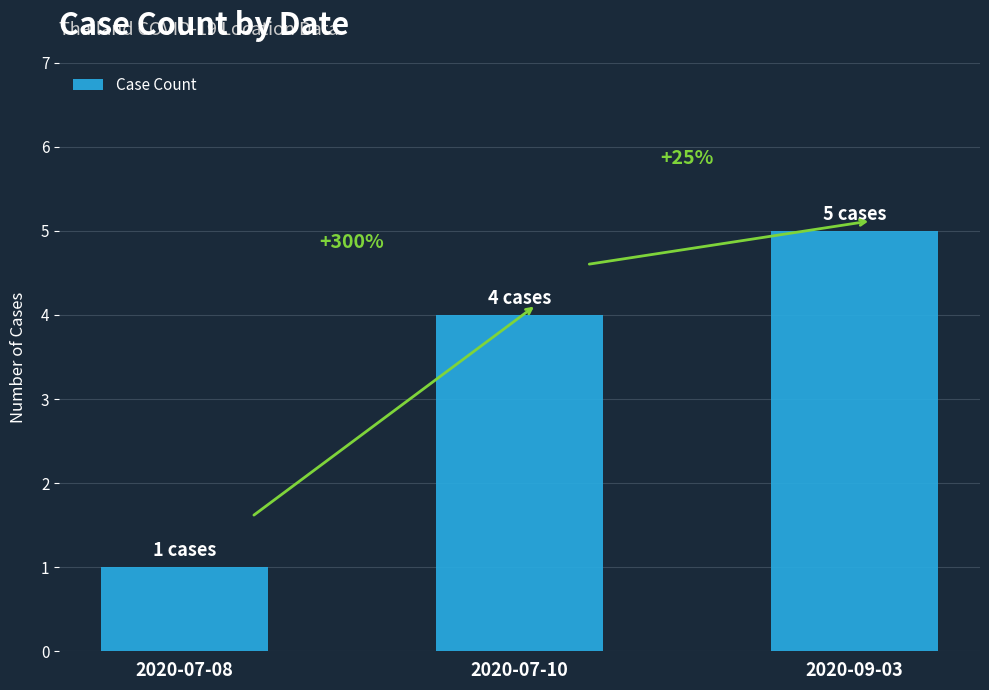

Reading right to left, list all the values displayed in this chart.

5	4	1